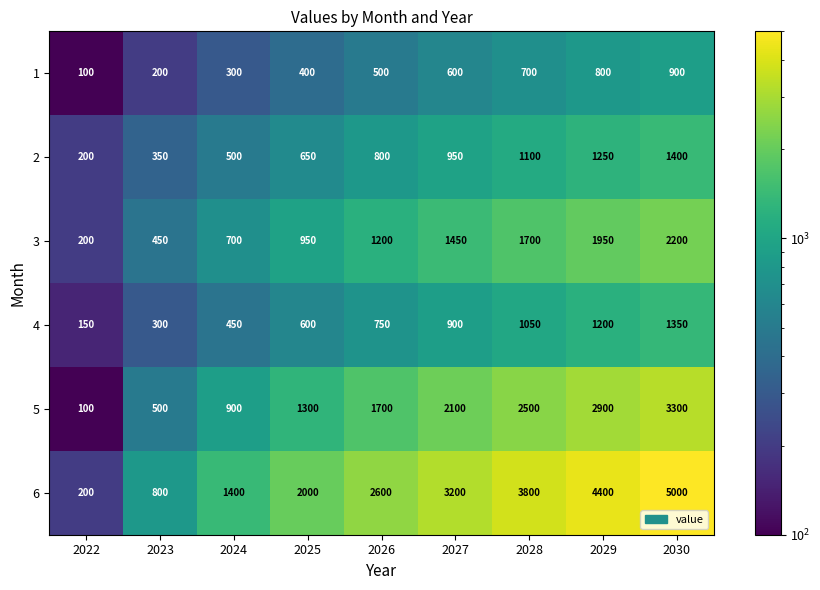

At which category is the sum across all series the highest?

2030